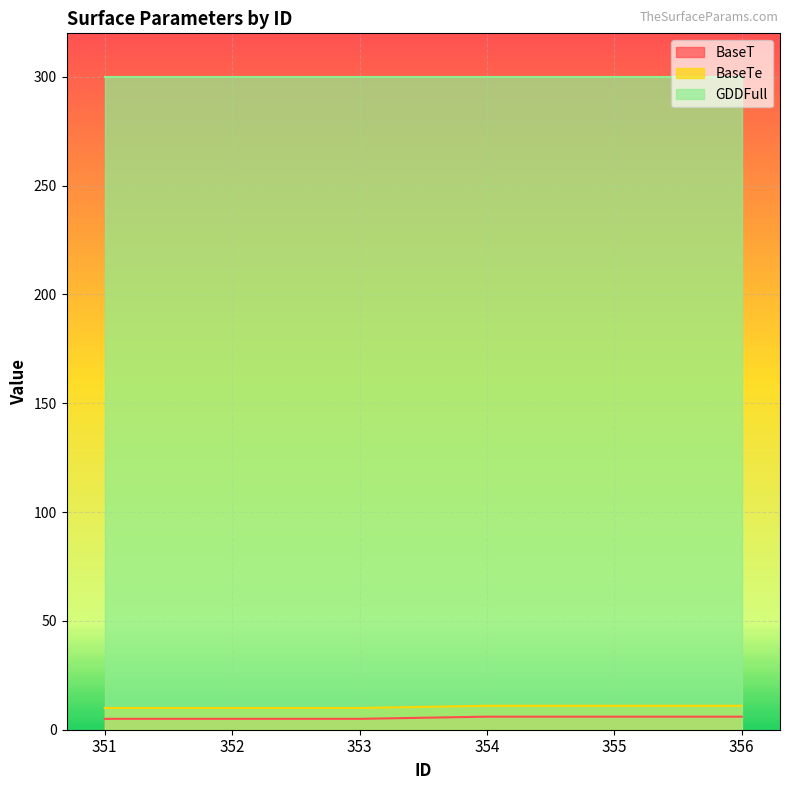

At 355, list the series in order from smallest to largest.

BaseT, BaseTe, GDDFull